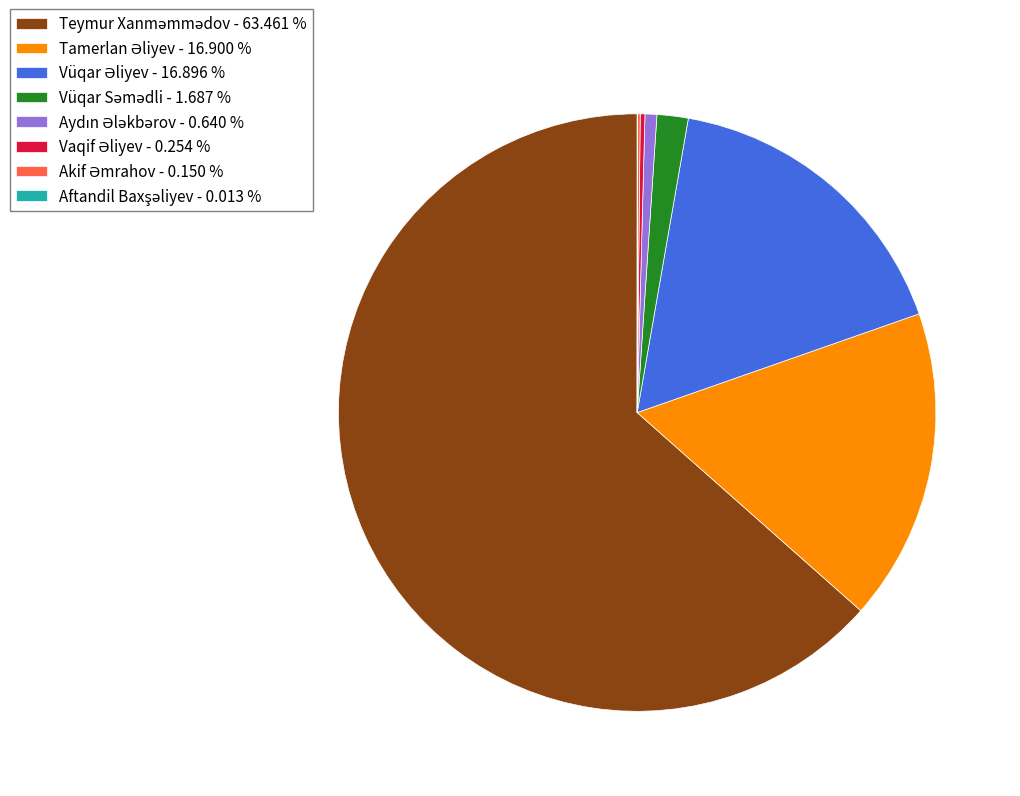

Is there any slice that represents more than half of the pie?

Yes